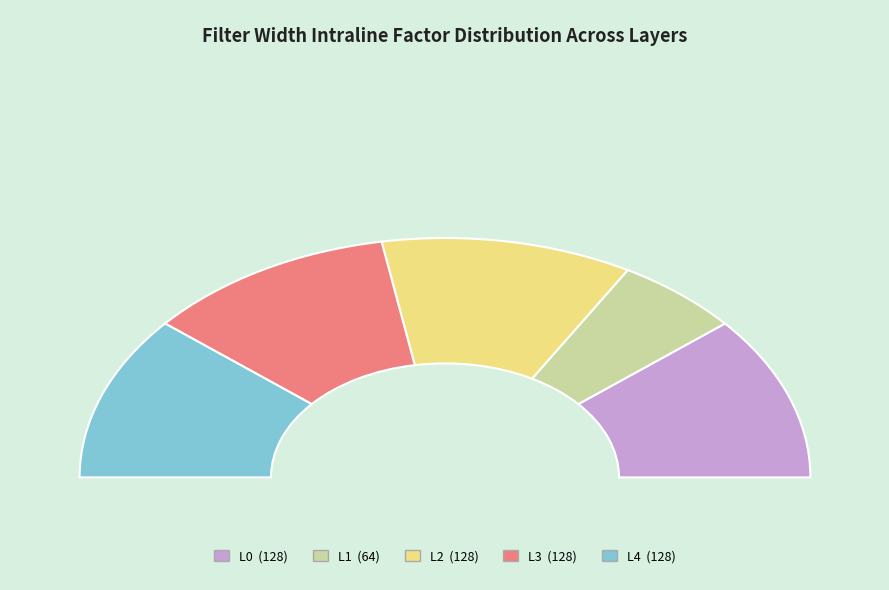

Does L2 represent more than half of the total?

No